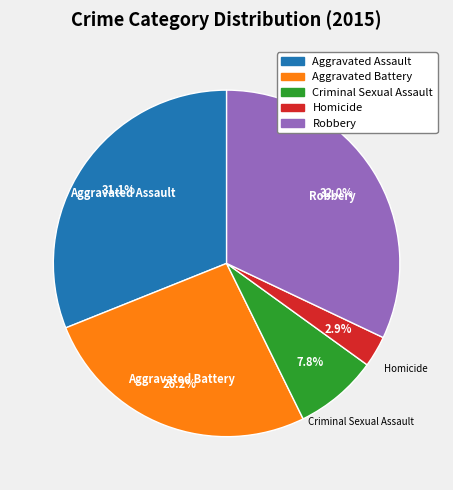

Is the sum of Robbery and Aggravated Battery greater than half?

Yes